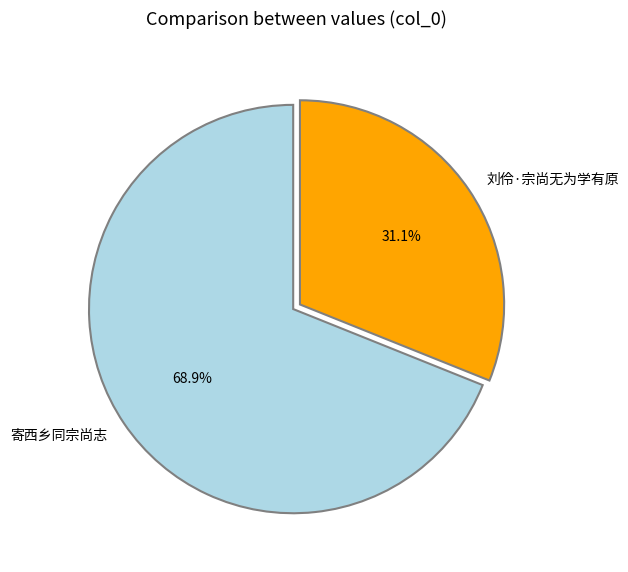

Which category has the smallest portion of the pie?

刘伶·宗尚无为学有原